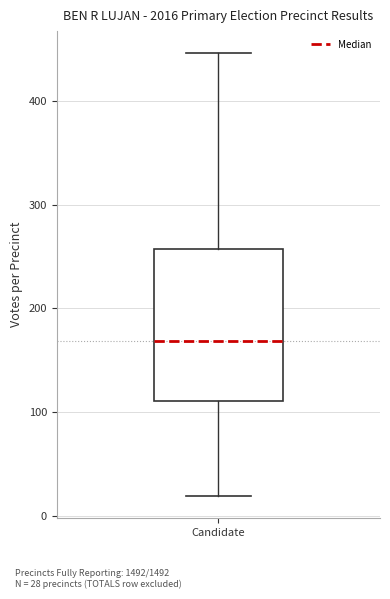

Transcribe this box plot: give where the median line is, the range the box spans, and where the two whiskers end, as read against the y-axis. The values are not printed on the chart, so give them approximately, as read against the axis.

median 170, box 110 to 260, whiskers 20 to 450